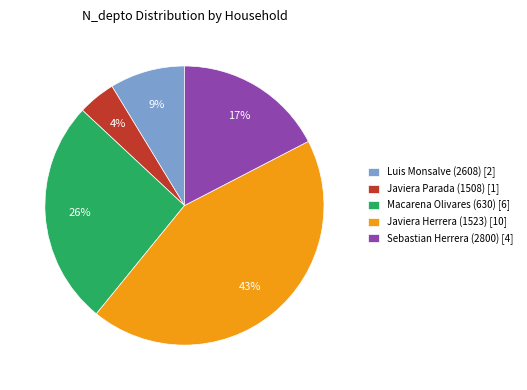

To the nearest percent, what is the difference between the largest and smallest slice percentages?

39%